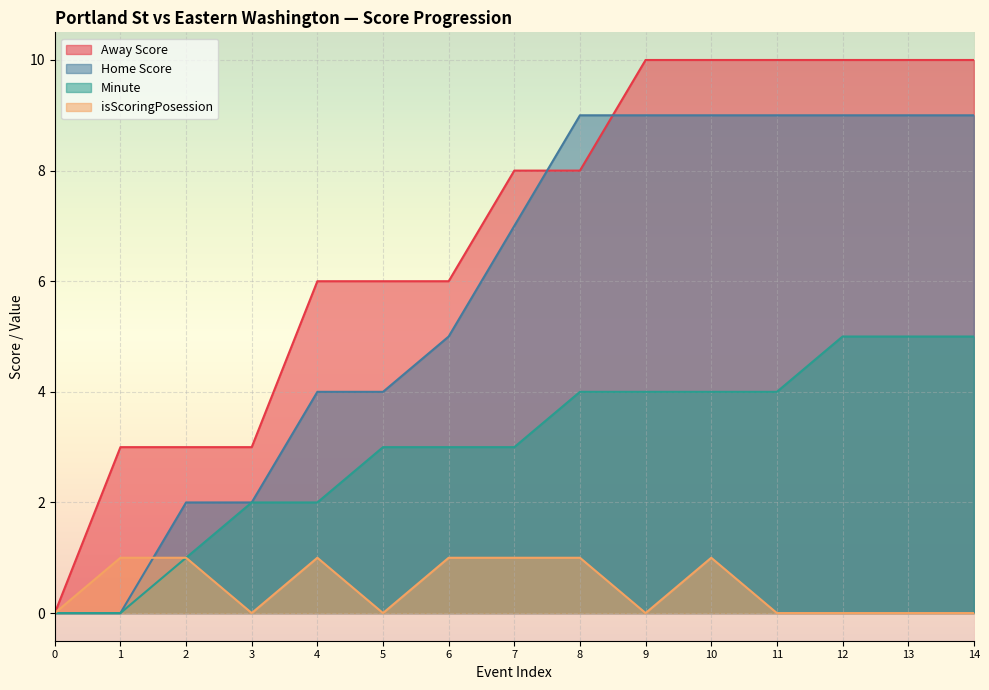

What is the total value across all series at 8?

22